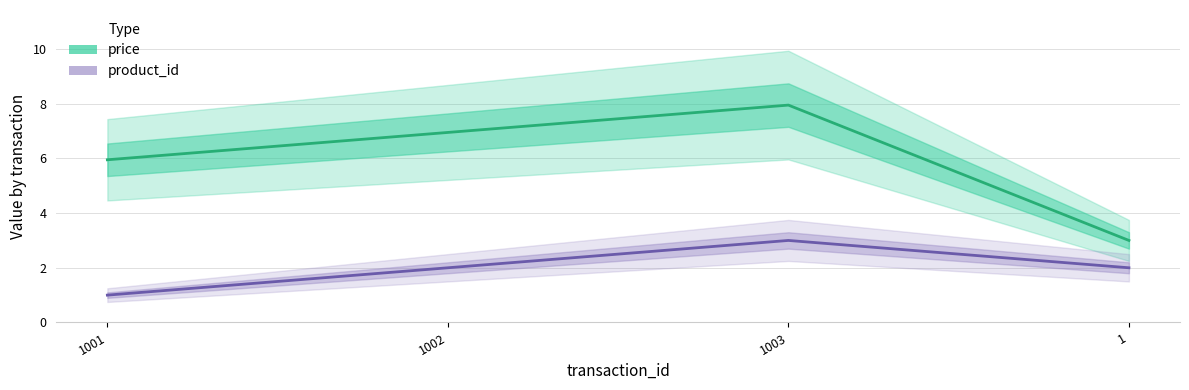

Rank the series by their average value, from highest to lowest.

price, product_id